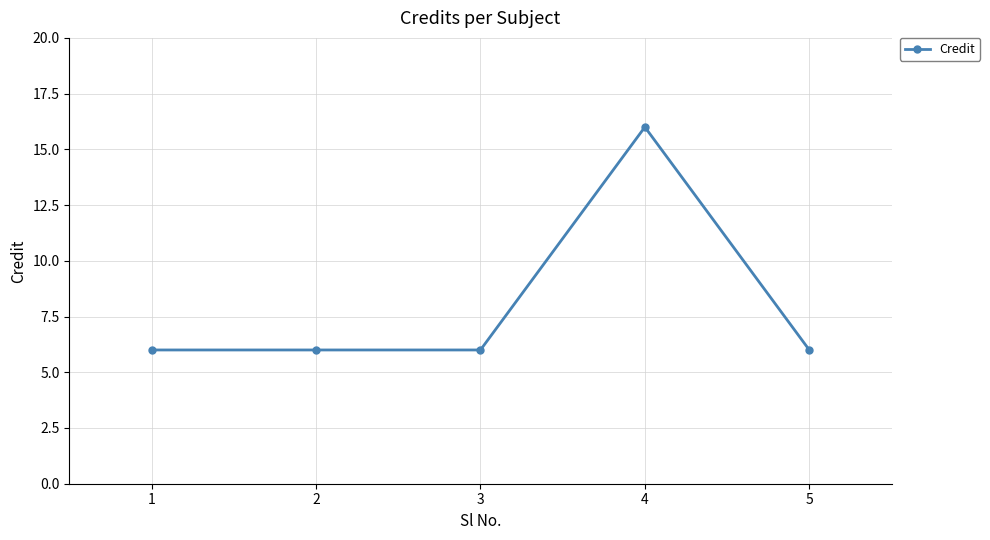

Reading left to right, transcribe all the data shown in this chart.

1=6	2=6	3=6	4=16	5=6